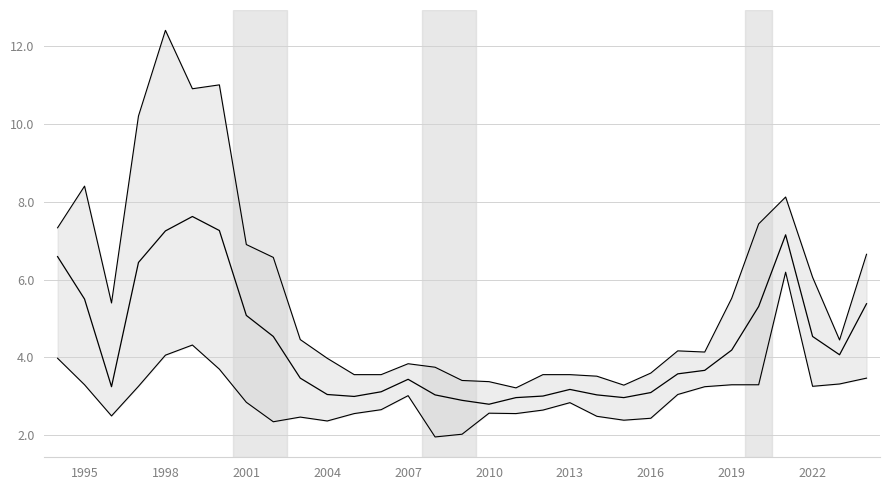

How many lines are shown in the chart?

3